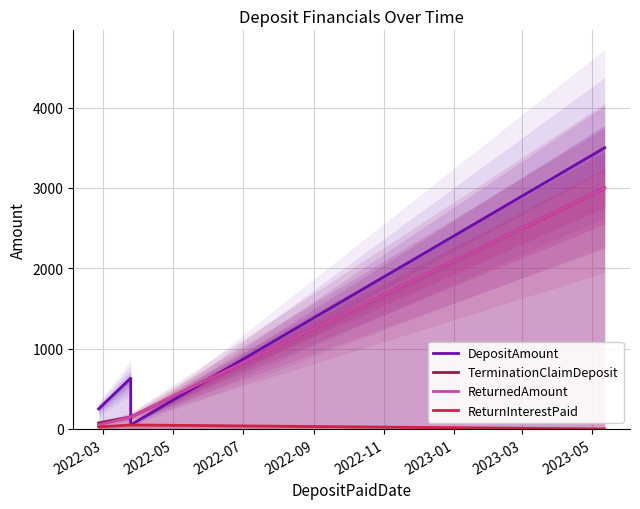

Reading left to right, transcribe all the data shown in this chart.

DepositAmount: 250.0	632.0	51.0	3500.8
TerminationClaimDeposit: 75.0	150.0	150.0	3000.0
ReturnedAmount: 50.0	150.0	150.0	3000.0
ReturnInterestPaid: 25.0	50.0	50.0	0.0